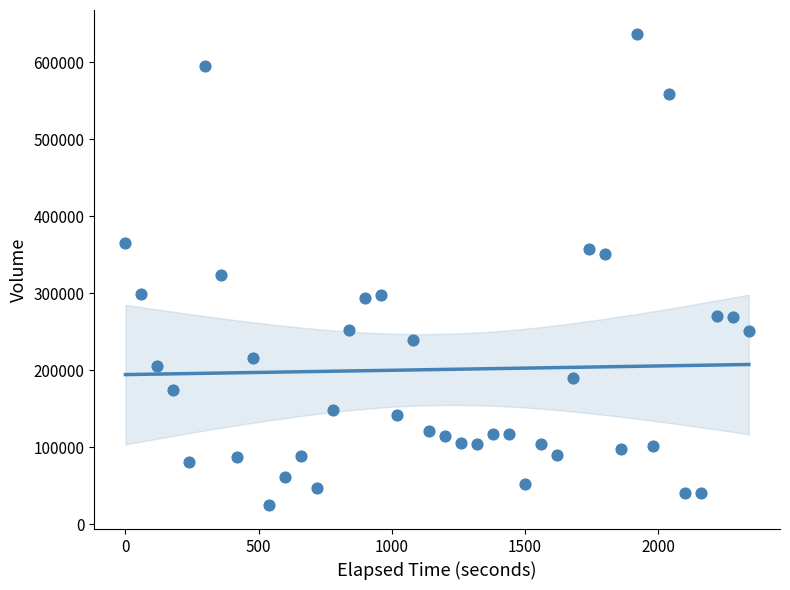

What Y value in the scatter plot is closest to 330942?

323940